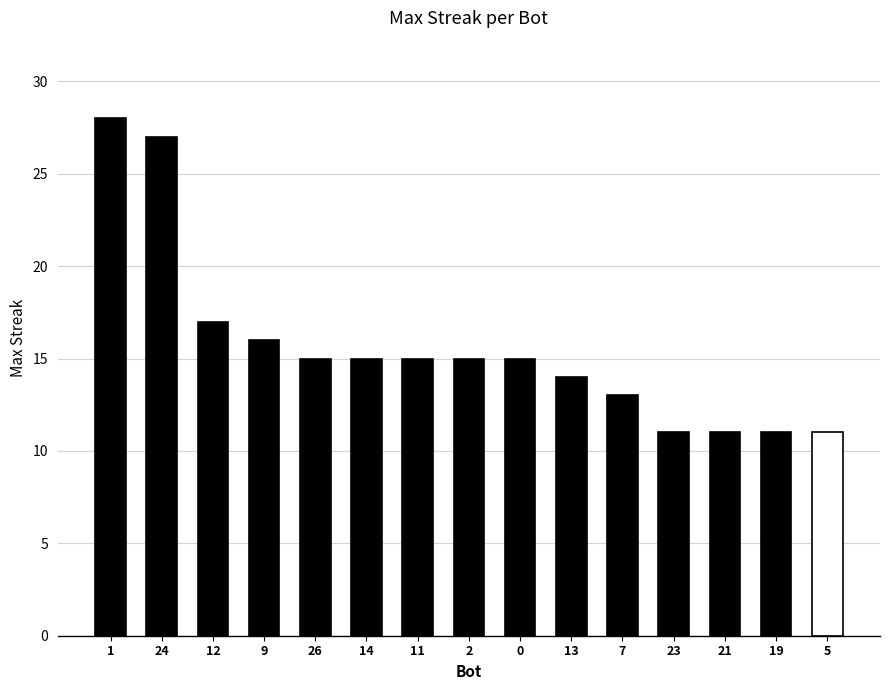

What is the difference between the maximum and second lowest values?

17